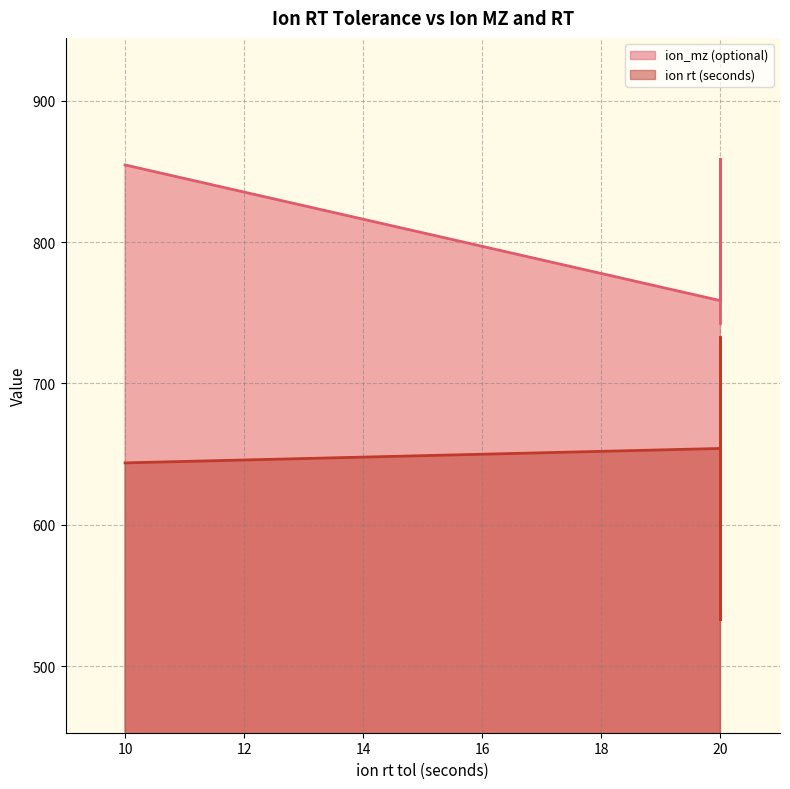

Where does the ion rt (seconds) series first go above 643?

20